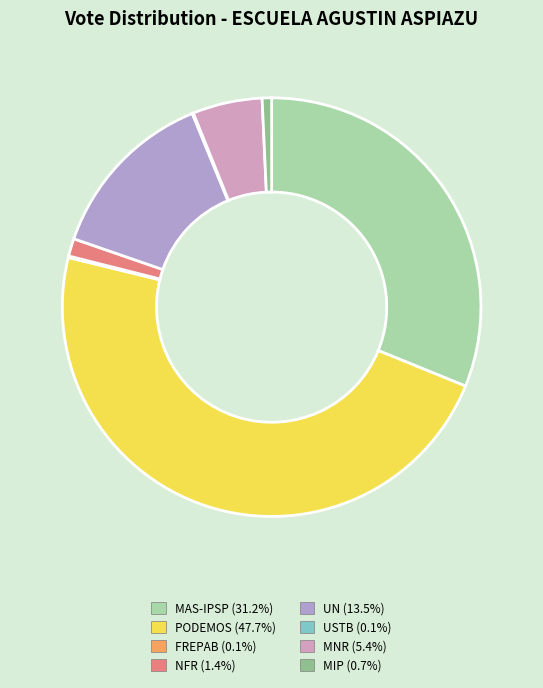

Combined, do MIP and FREPAB account for over 50%?

No